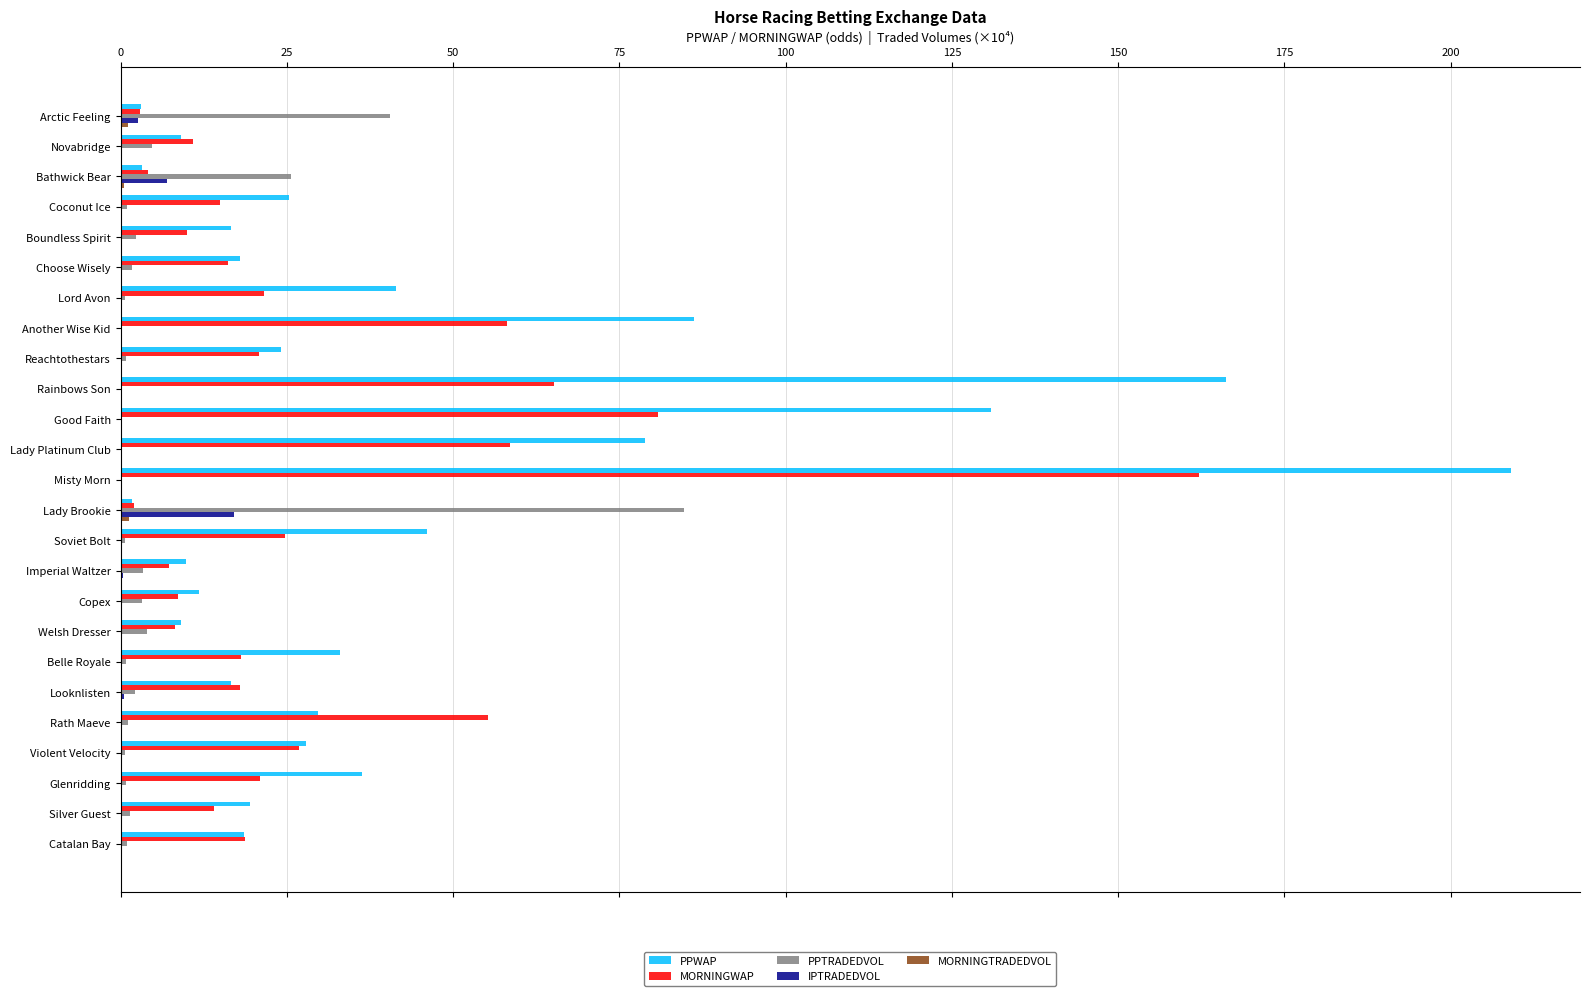

Which series has the largest range (max minus min)?

PPWAP